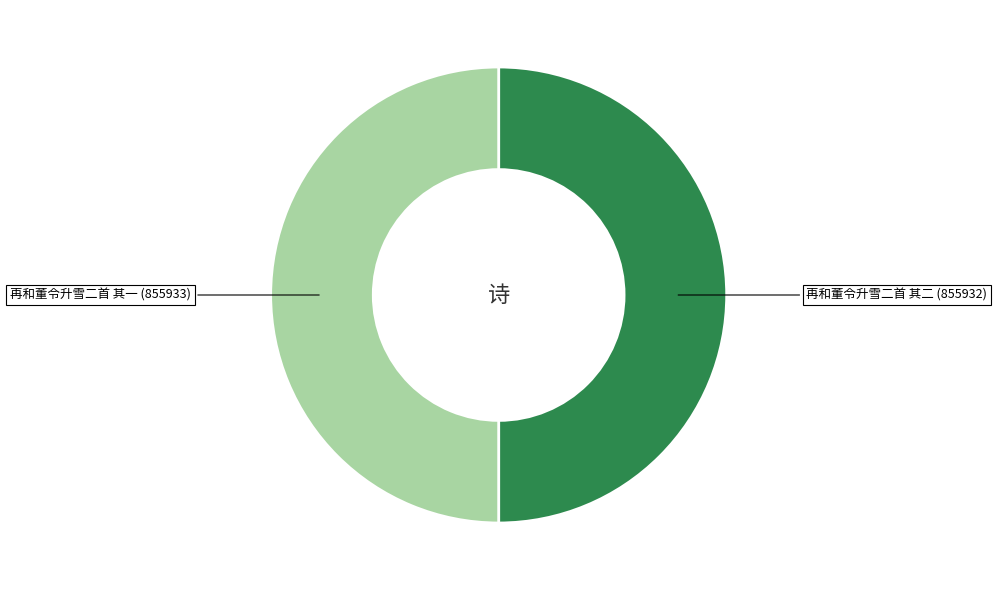

Approximately how many times larger is the value at 再和董令升雪二首 其二 (855932) compared to 再和董令升雪二首 其一 (855933)?

1.0